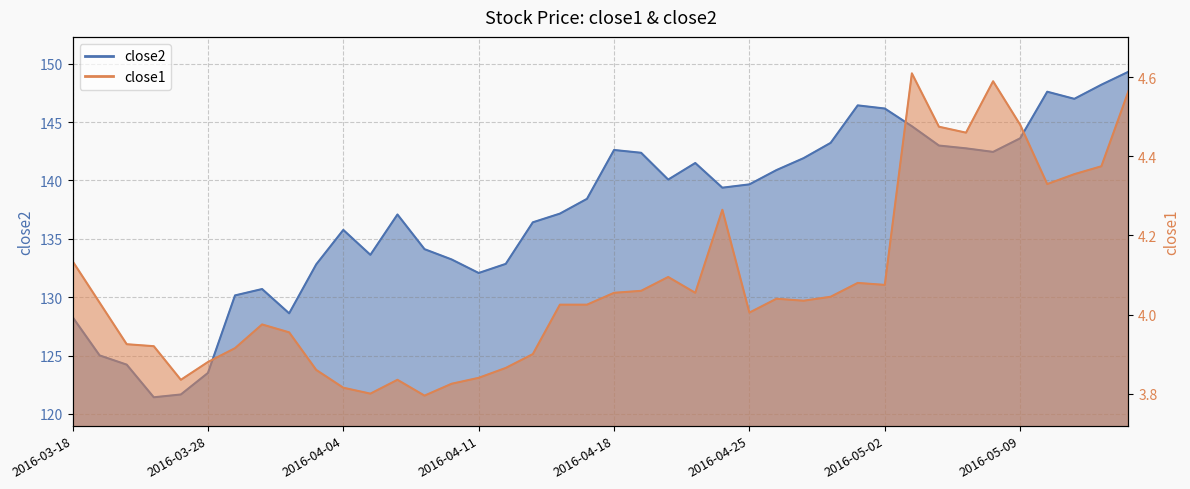

Does the chart display data point markers on the line(s)?

No